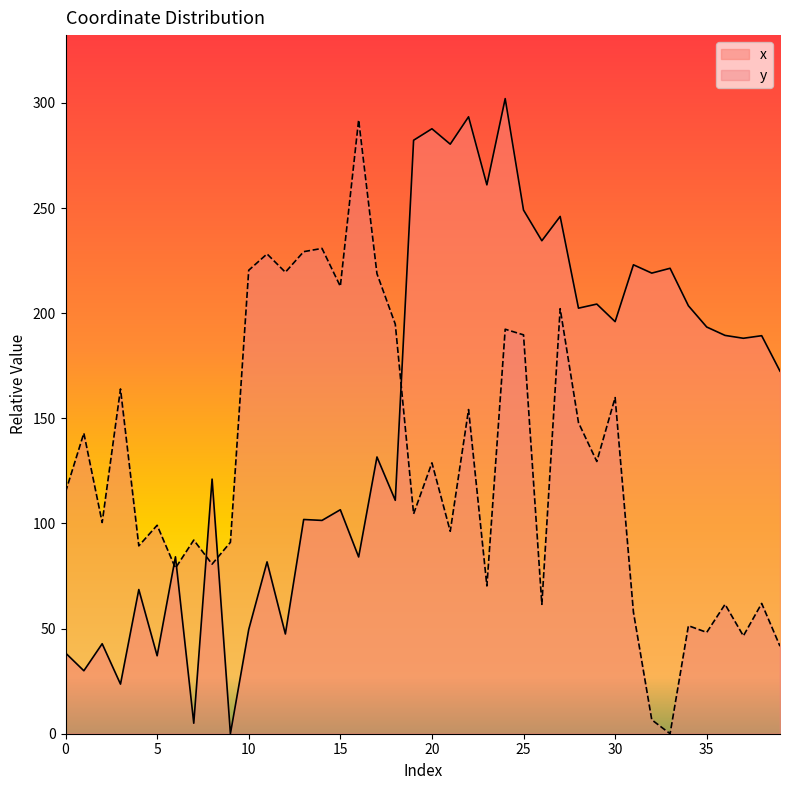

Does the chart display data point markers on the line(s)?

No